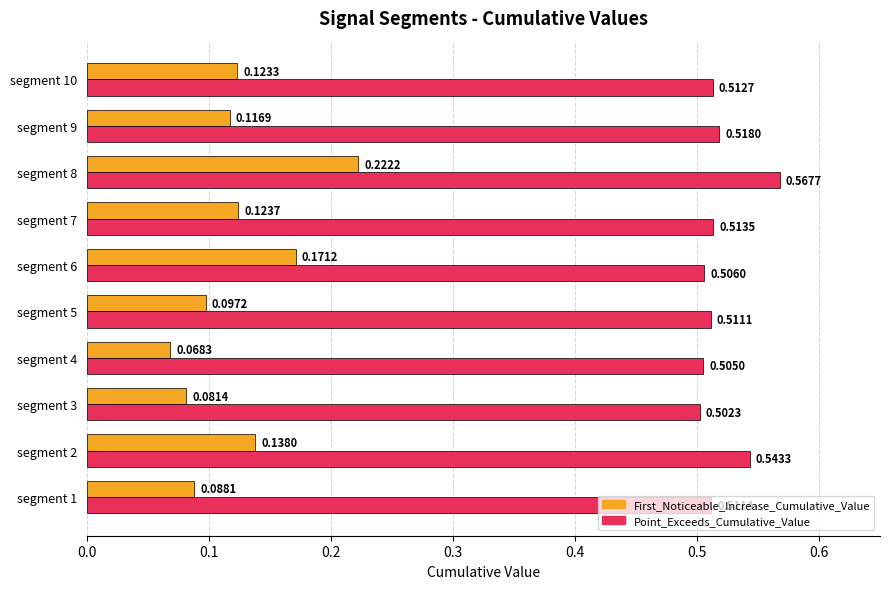

How many First_Noticeable_Increase_Cumulative_Value values are between 0 and 1?

10